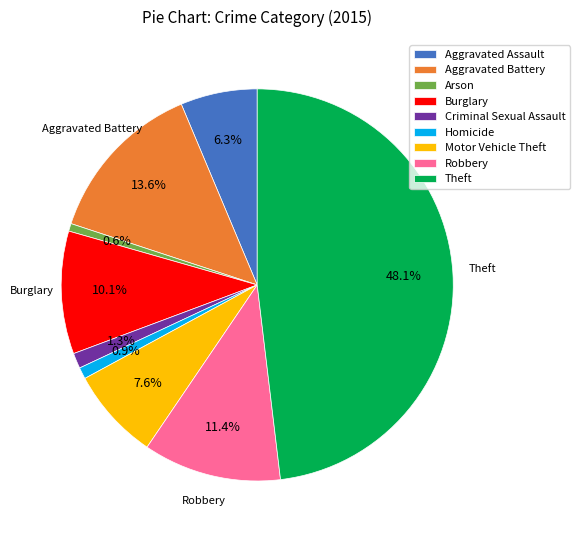

The Aggravated Assault slice represents 6% of the pie. True or false?

True